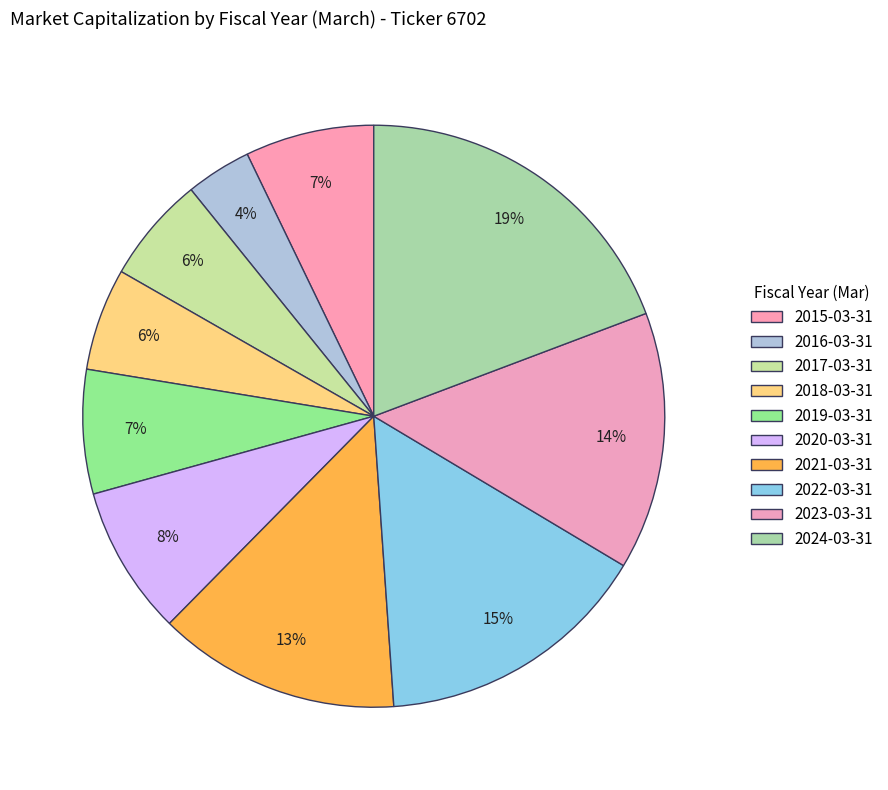

How many slices are in this pie chart?

10